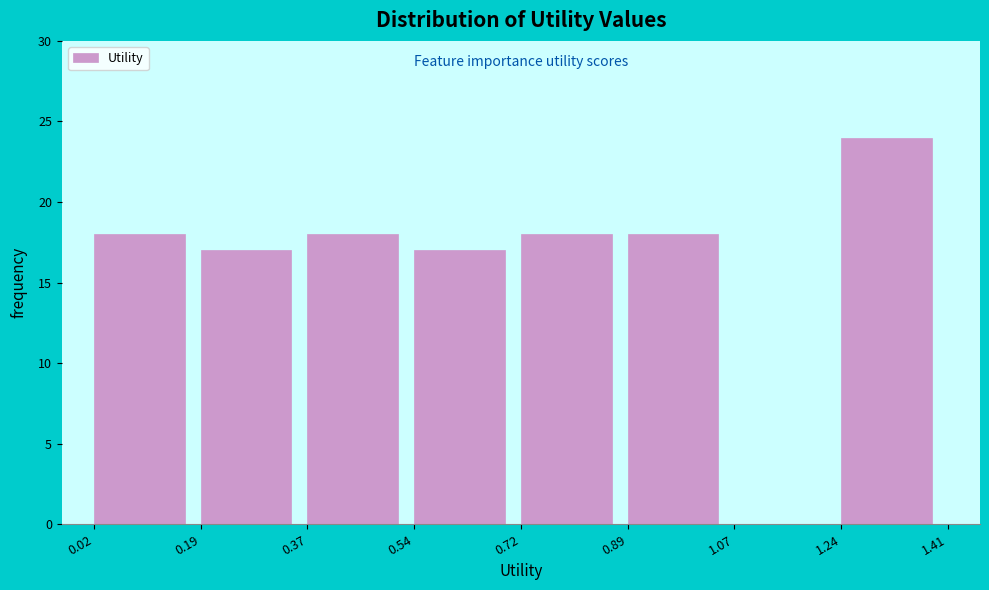

Reading left to right, list every bar in this chart as the range it spans on the x-axis followed by its height. The values are not printed on the chart, so give them approximately, as read against the axis.

0.02 to 0.19: 18
0.19 to 0.37: 17
0.37 to 0.54: 18
0.54 to 0.72: 17
0.72 to 0.89: 18
0.89 to 1.07: 18
1.07 to 1.24: 0
1.24 to 1.41: 24